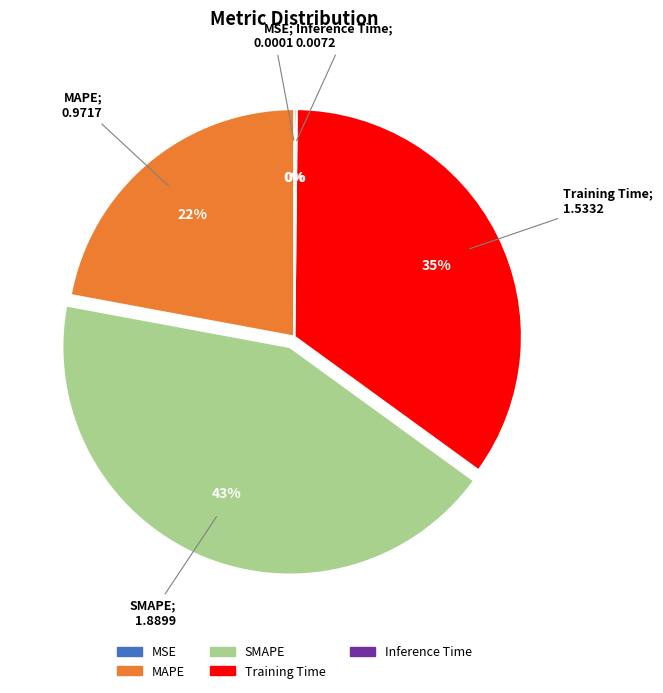

What is the largest slice in the pie chart?

SMAPE